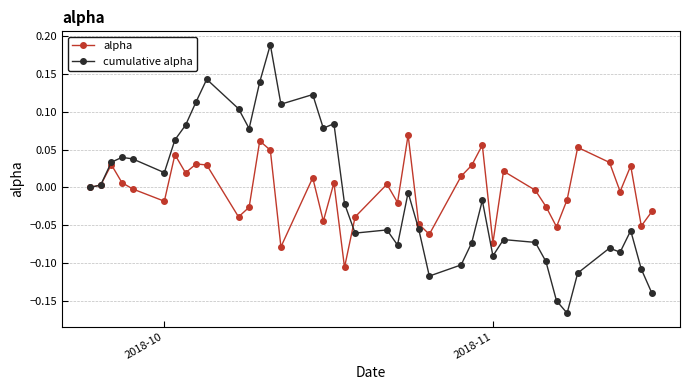

Which series has the largest range (max minus min)?

cumulative alpha